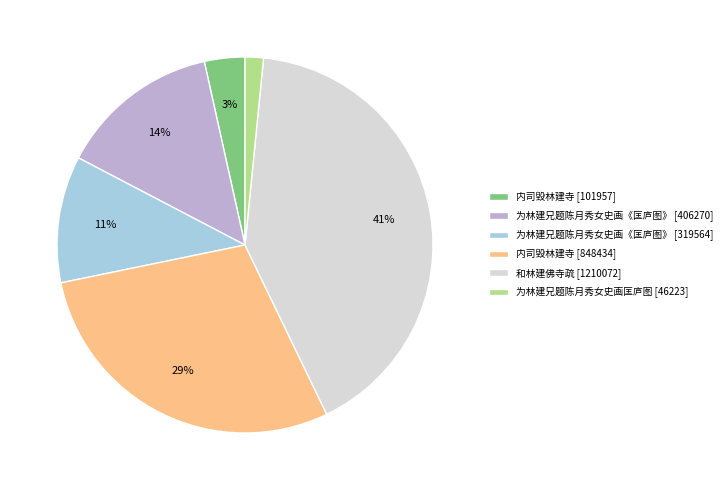

Between 内司毁林建寺 [101957] and 为林建兄题陈月秀女史画《匡庐图》 [319564], which is larger?

为林建兄题陈月秀女史画《匡庐图》 [319564]